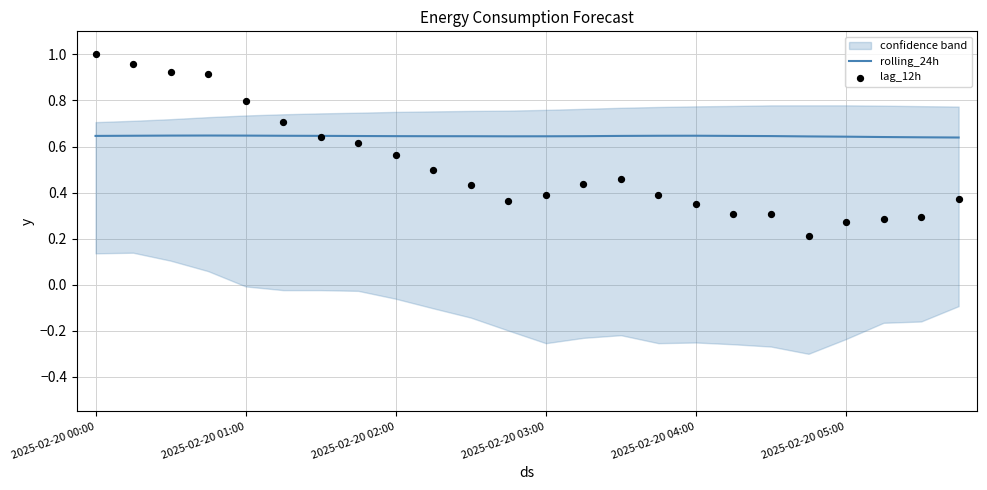

Which series has the largest Y range (max minus min)?

lag_12h